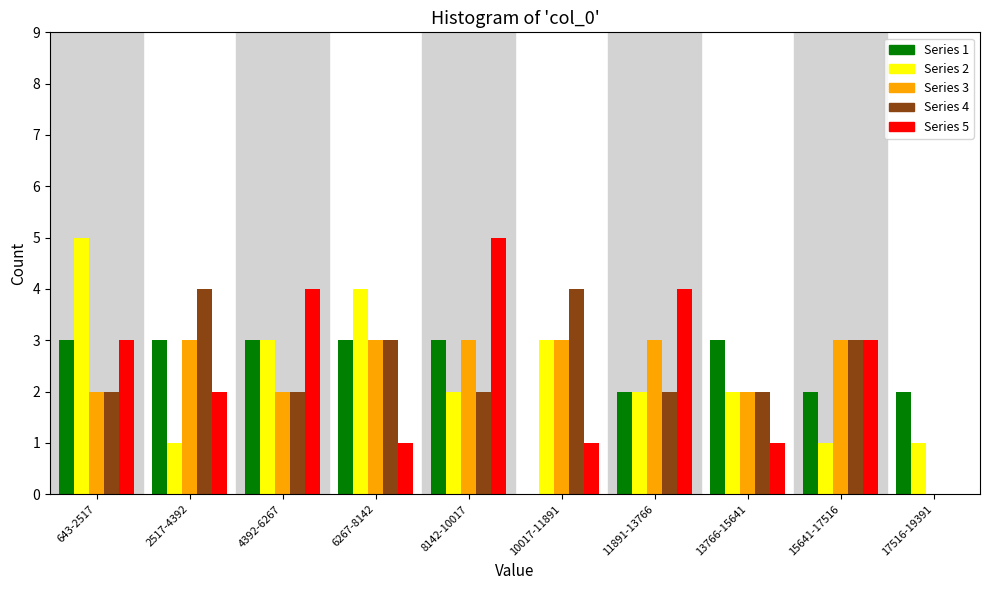

True or false: Series 2 has a value of 3 at 10017-11891.

True